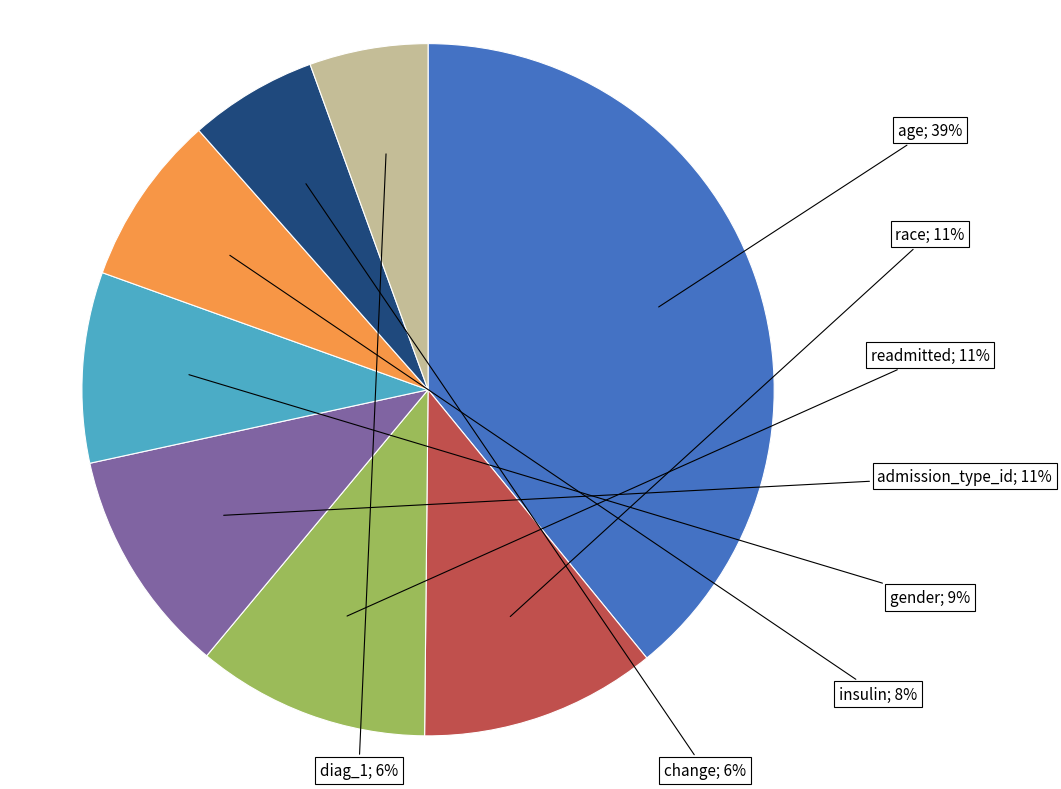

Which slice is the largest?

age